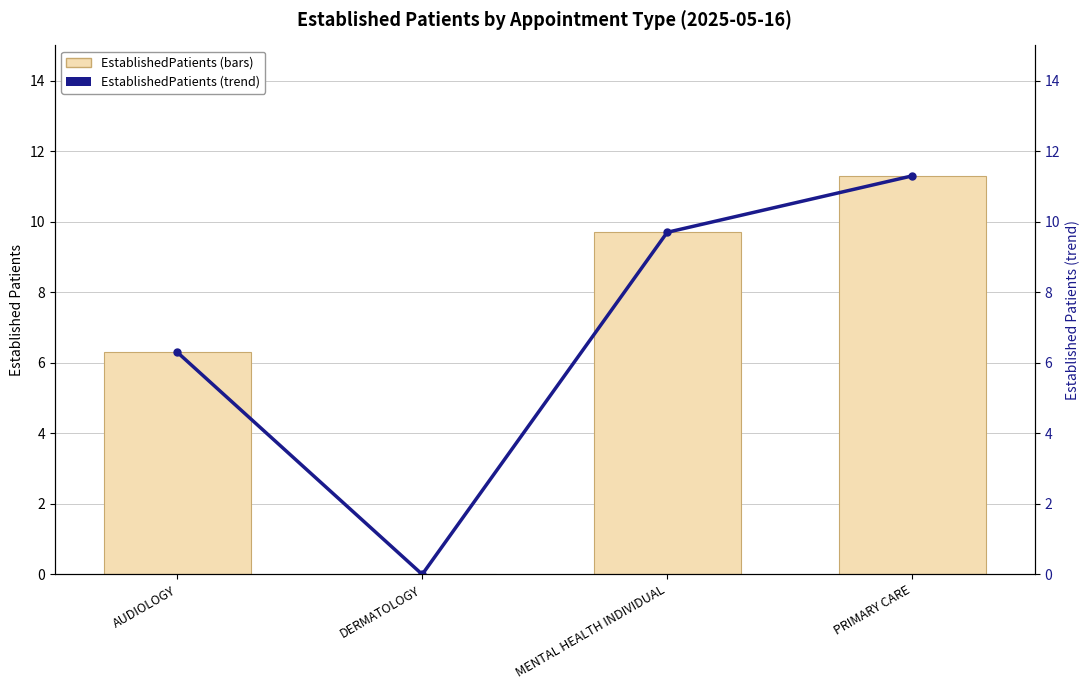

At which label does EstablishedPatients (trend) reach its minimum?

DERMATOLOGY